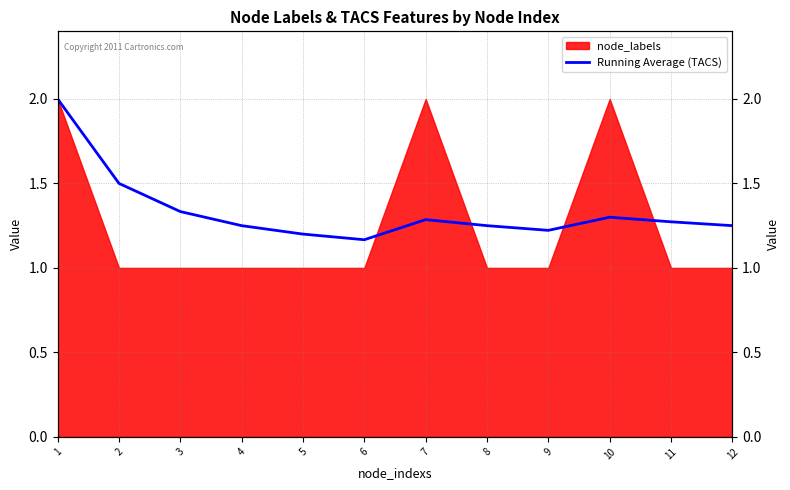

How many points are higher than both their immediate neighbors (excluding endpoints)?

2